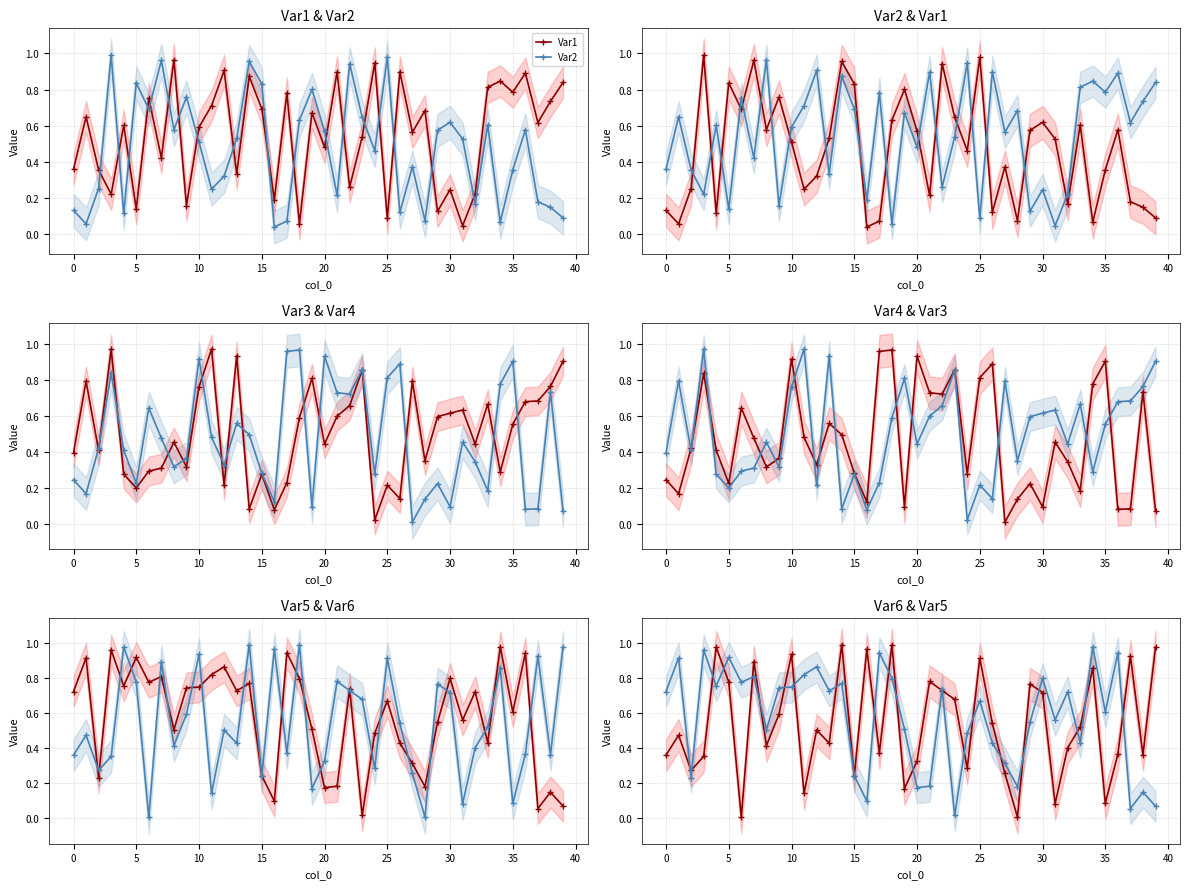

Where is Var3 nearest to the value 0?

24